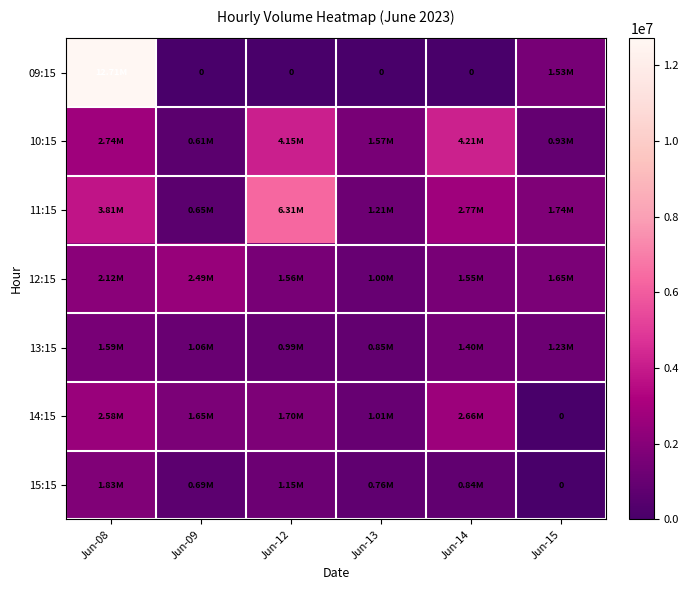

What is the sum of all 11:15 values?

16488730